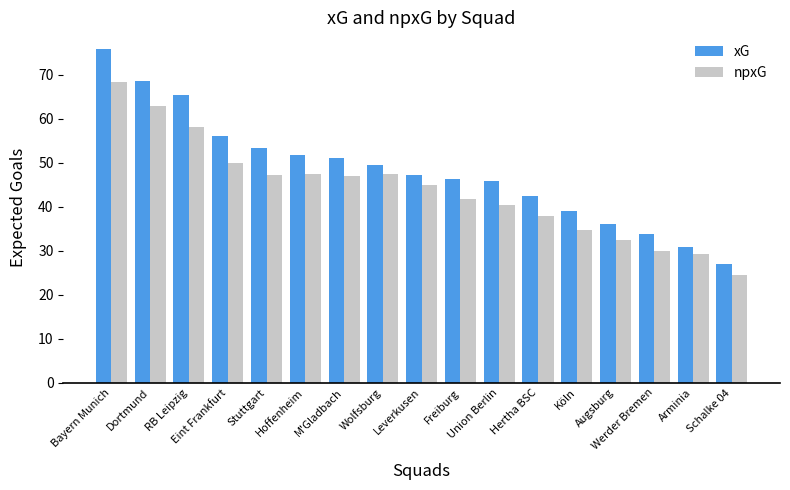

Rank the series by their average value, from lowest to highest.

npxG, xG